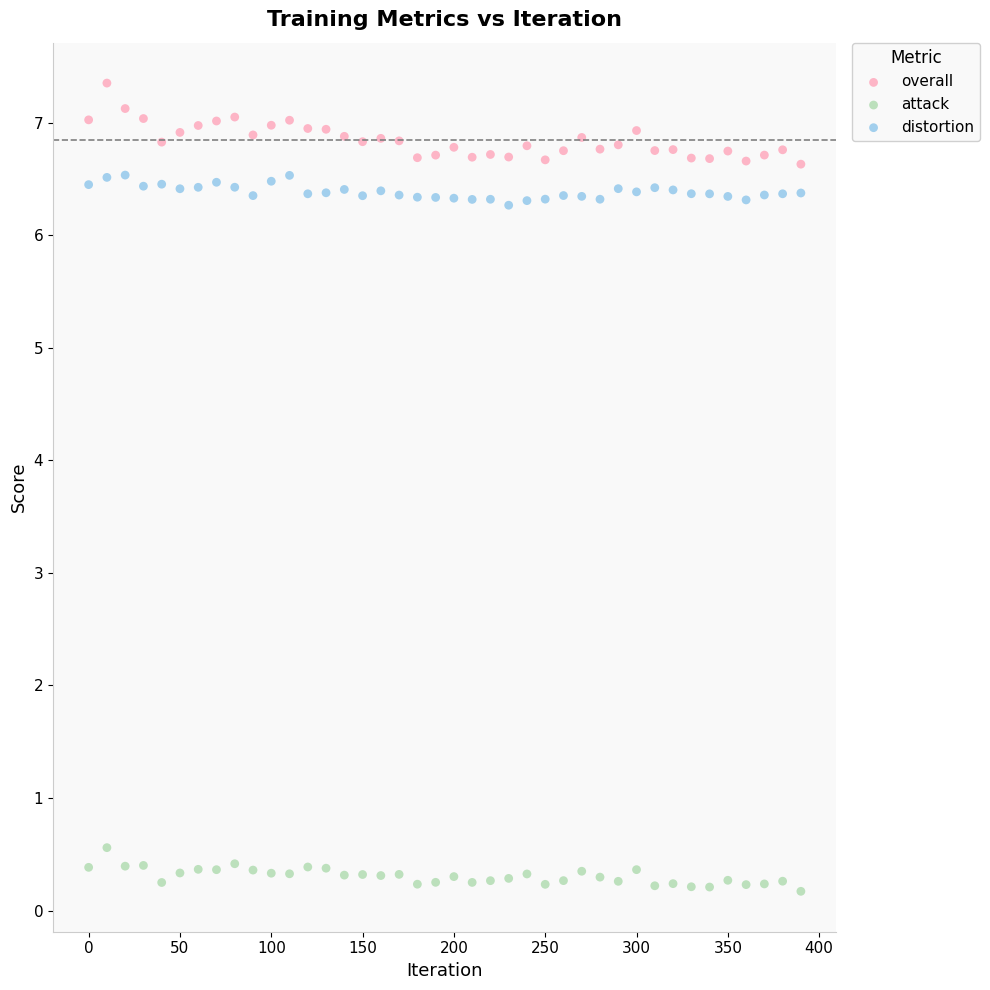

Across all data points, what is the range of X values (max minus min)?

390.0